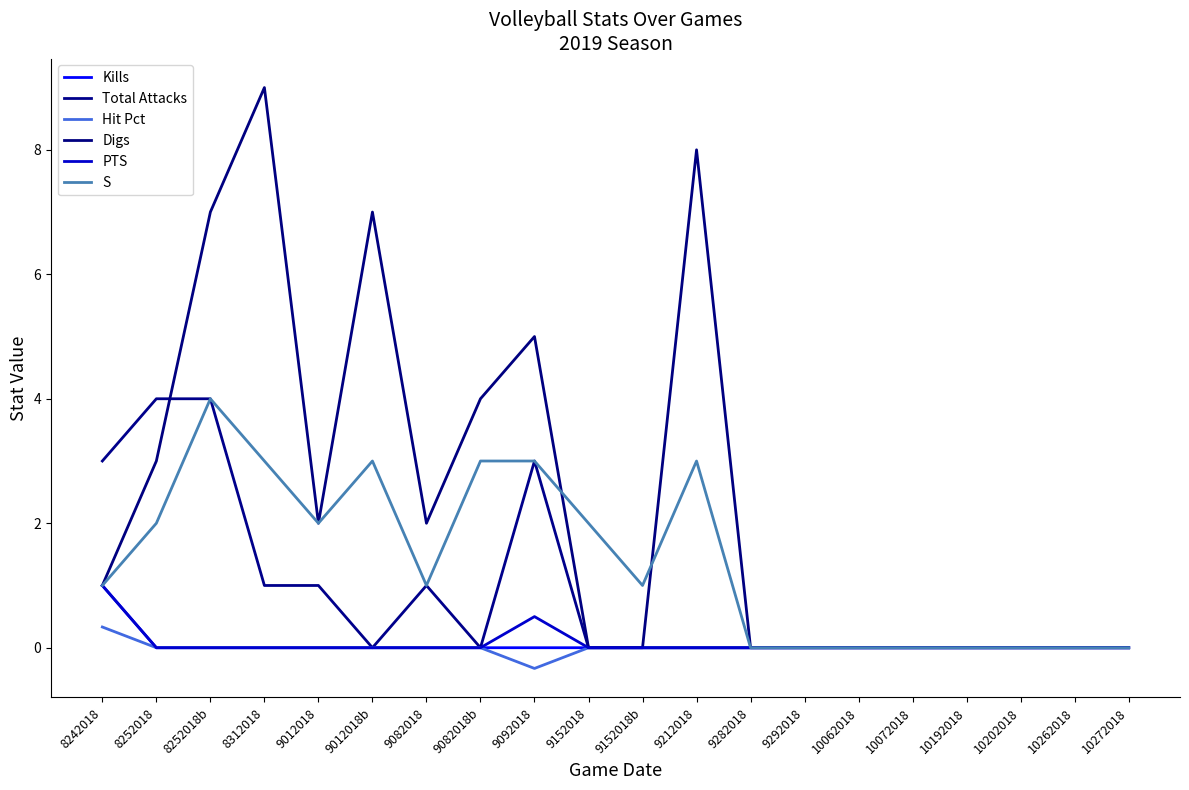

Is this an area chart (filled region under the line)?

No